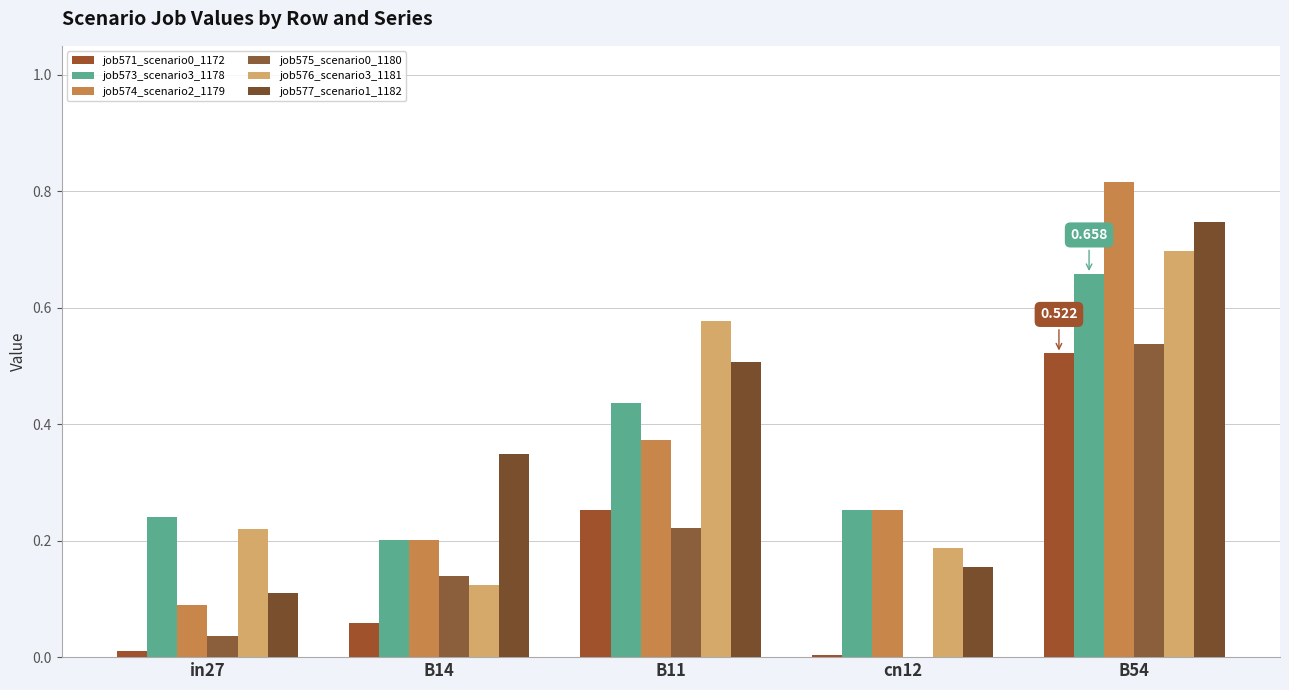

At how many categories does at least one series exceed 0?

5